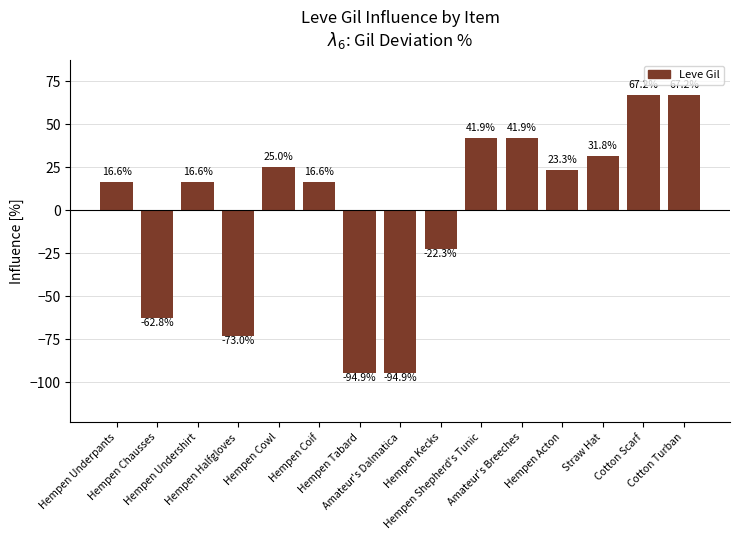

Where is the data nearest to the value -13?

Hempen Kecks